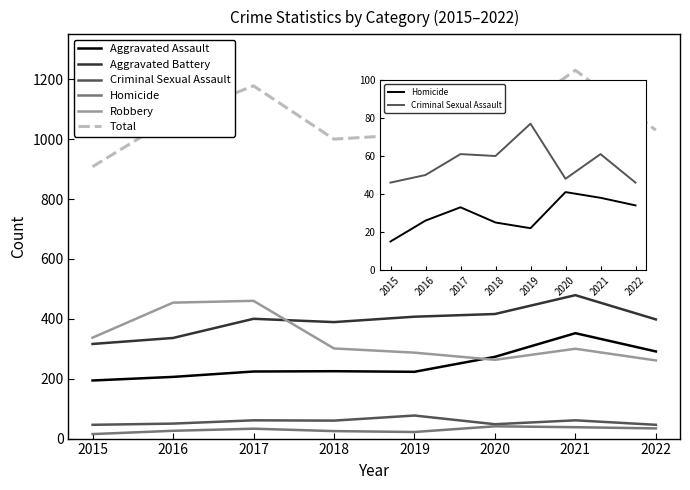

What is the value of the Aggravated Assault point at the 5th from the left?

223